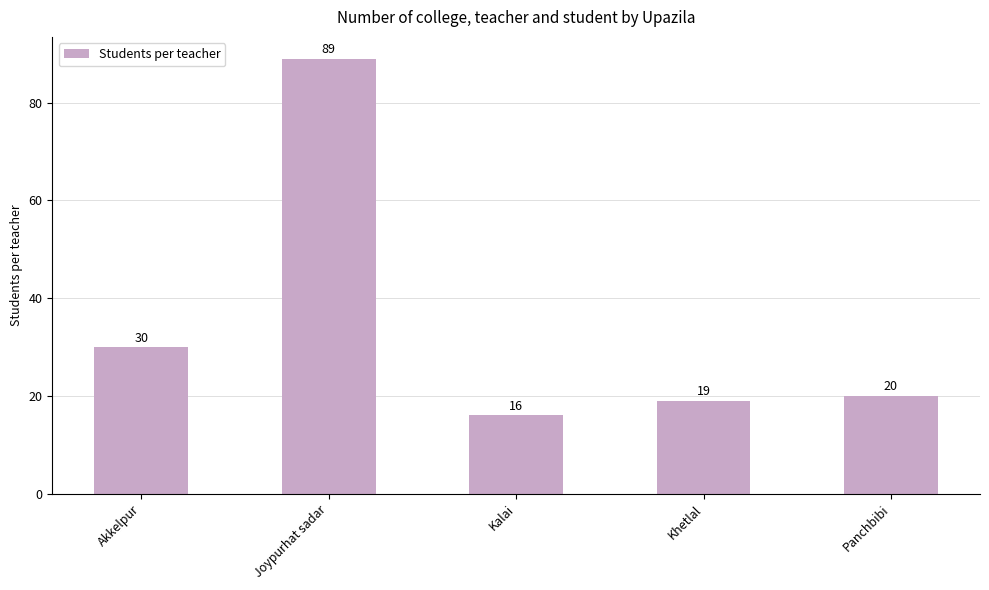

How many bars are there in total?

5